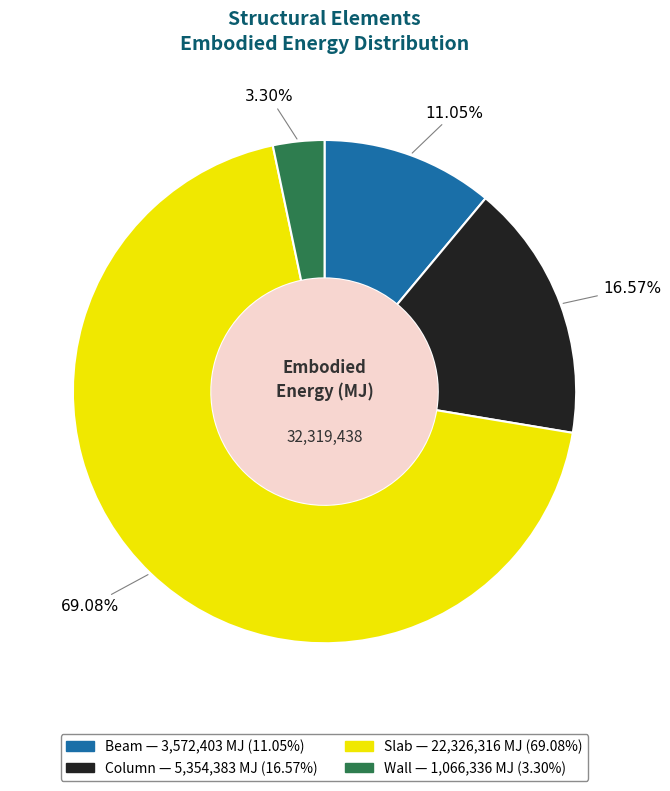

Is Wall the majority of the pie?

No